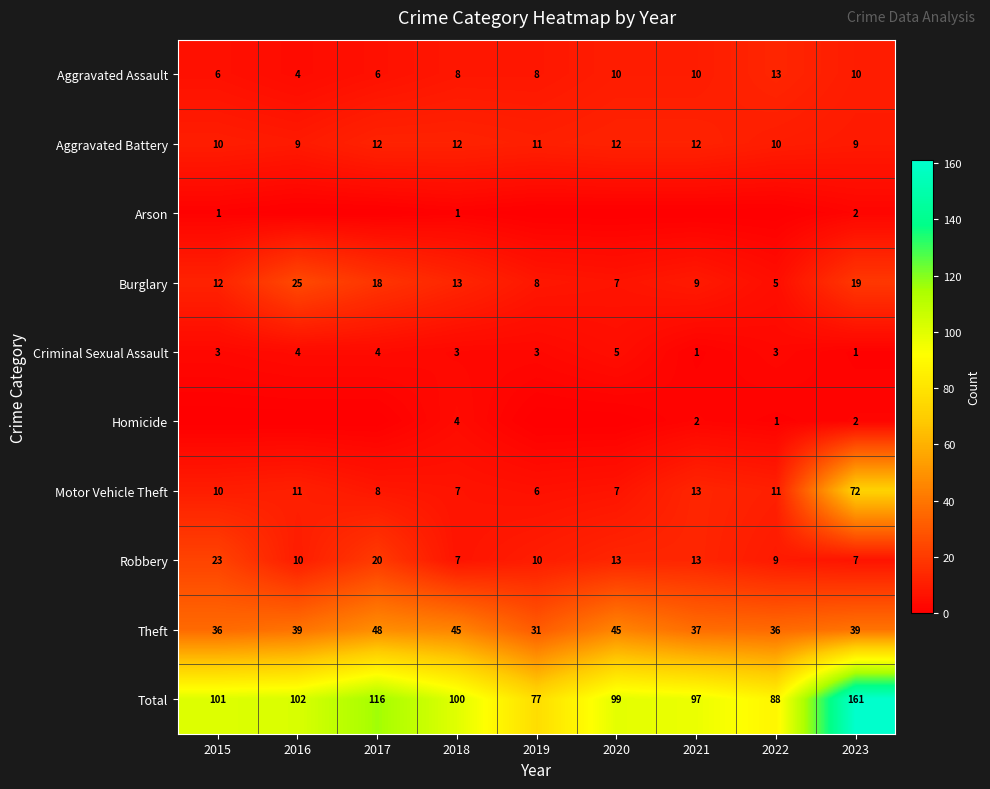

At which label does Burglary reach its peak?

2016